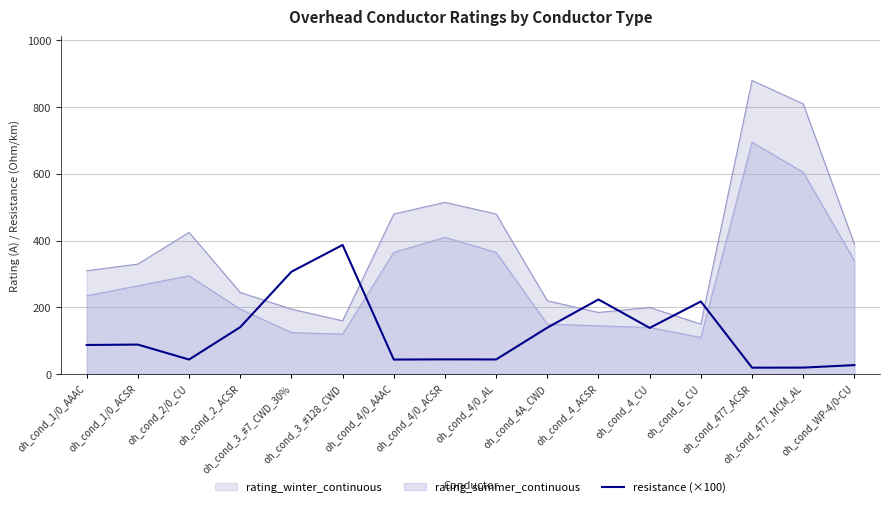

How many values are below 88?

8